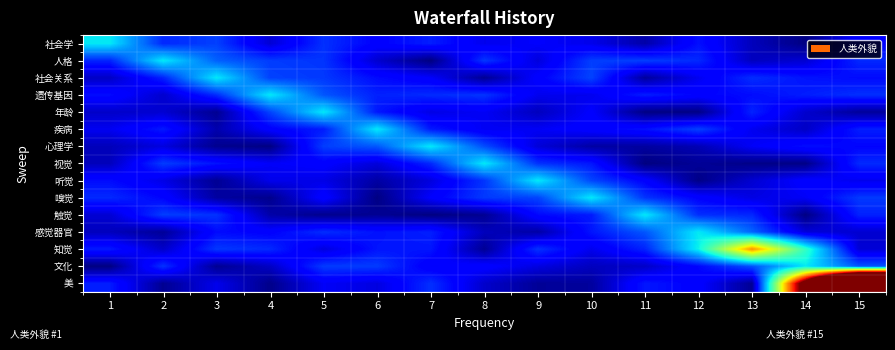

Between 4 and 13, which series saw the biggest shift?

知觉